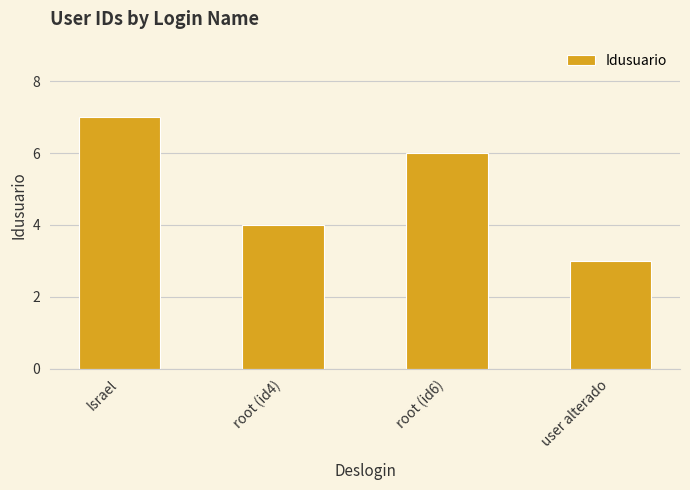

What is the difference between the second highest and second lowest values?

2